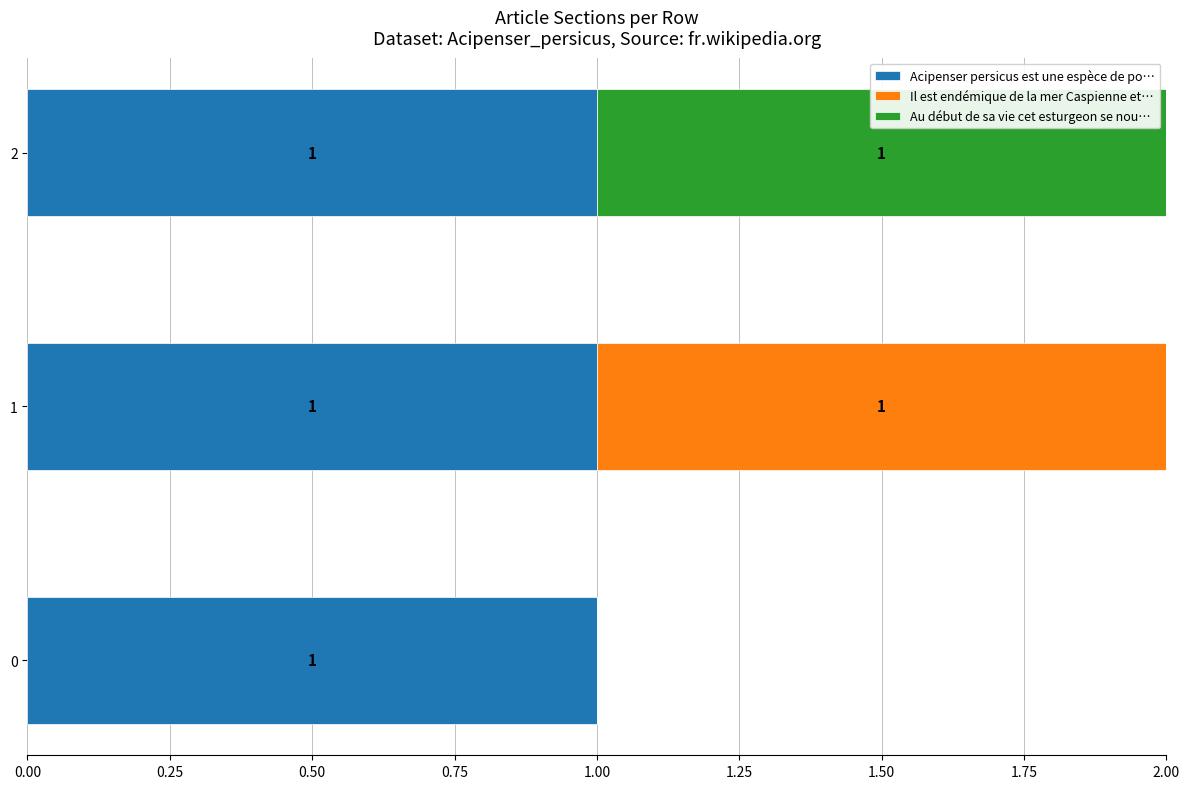

What is the average value of the Acipenser persicus est une espèce de po… series?

1